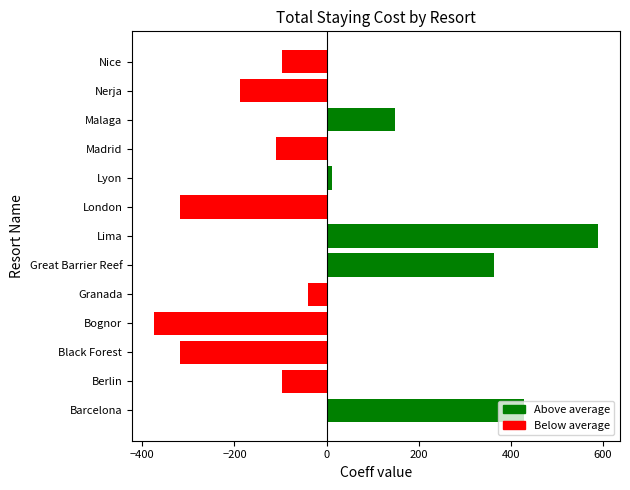

What is the difference between the second highest and minimum values?

802.0